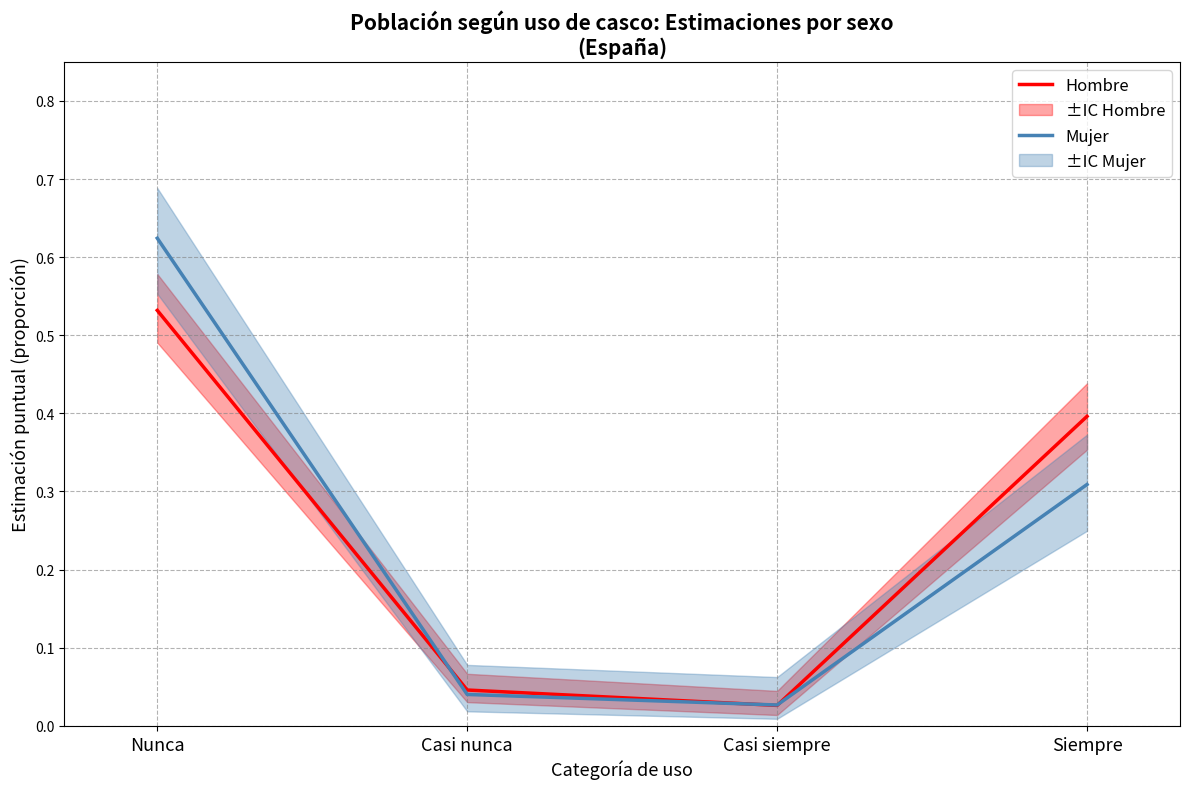

What is the label of the 1st point from the right?

Siempre